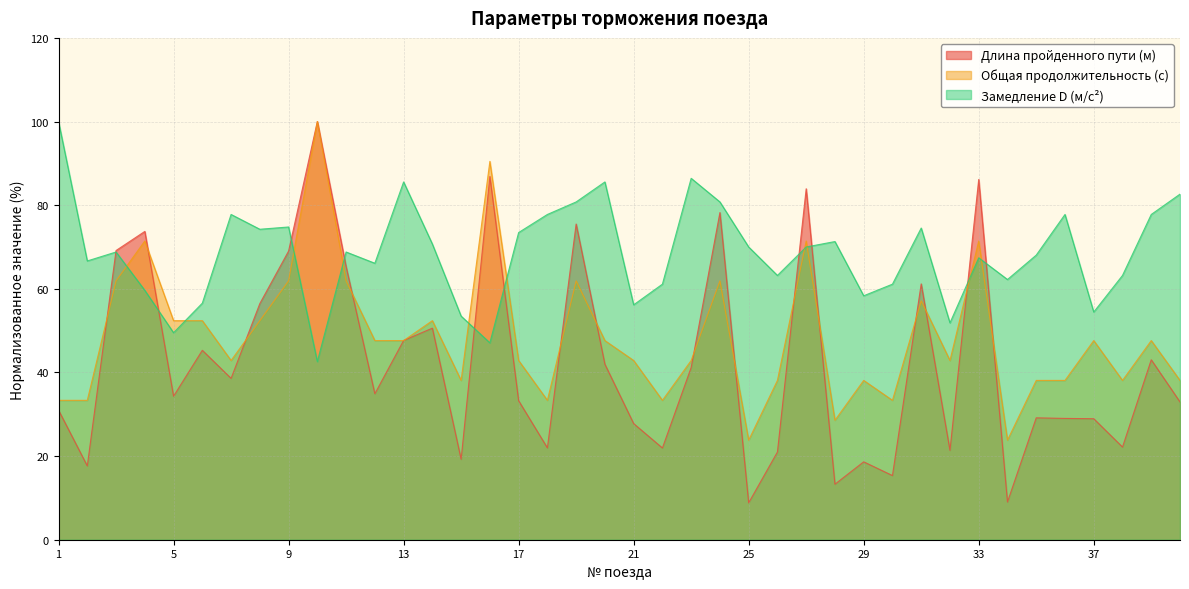

What are all the series names shown in the legend?

Длина пройденного пути (м), Общая продолжительность (с), Замедление D (м/с²)